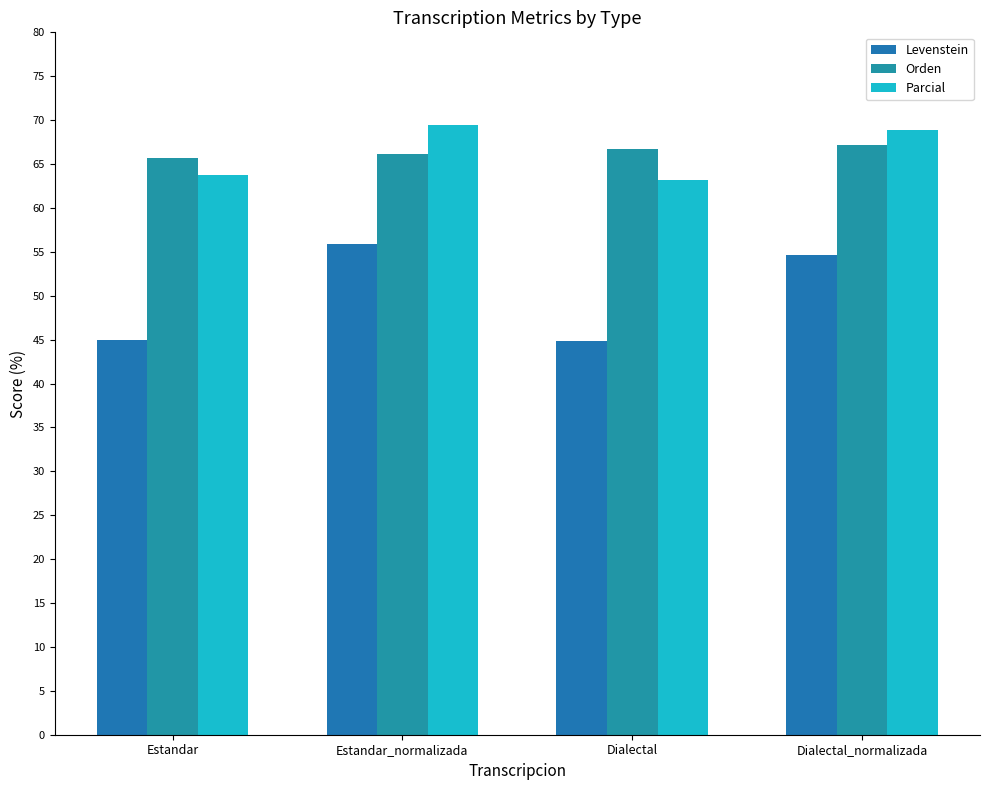

Which series has the largest total across all categories?

Orden